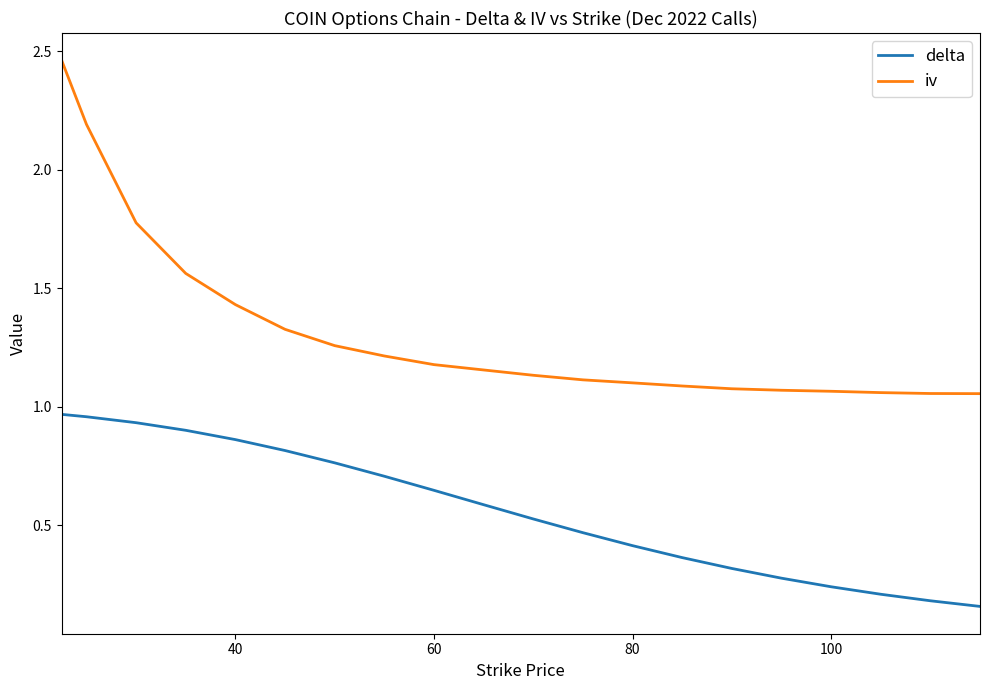

Which series has the widest spread of values?

iv